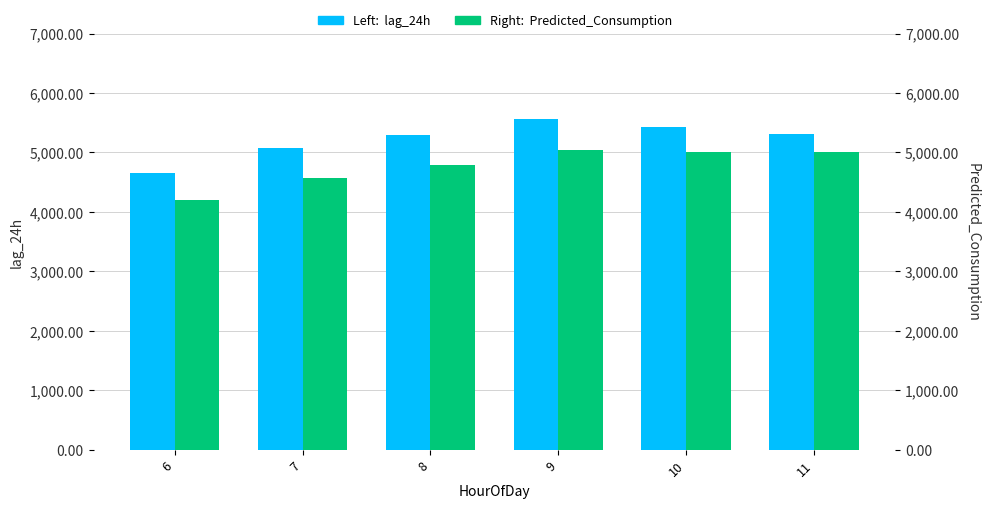

What is the difference between the maximum and second lowest values in the lag_24h series?

493.0